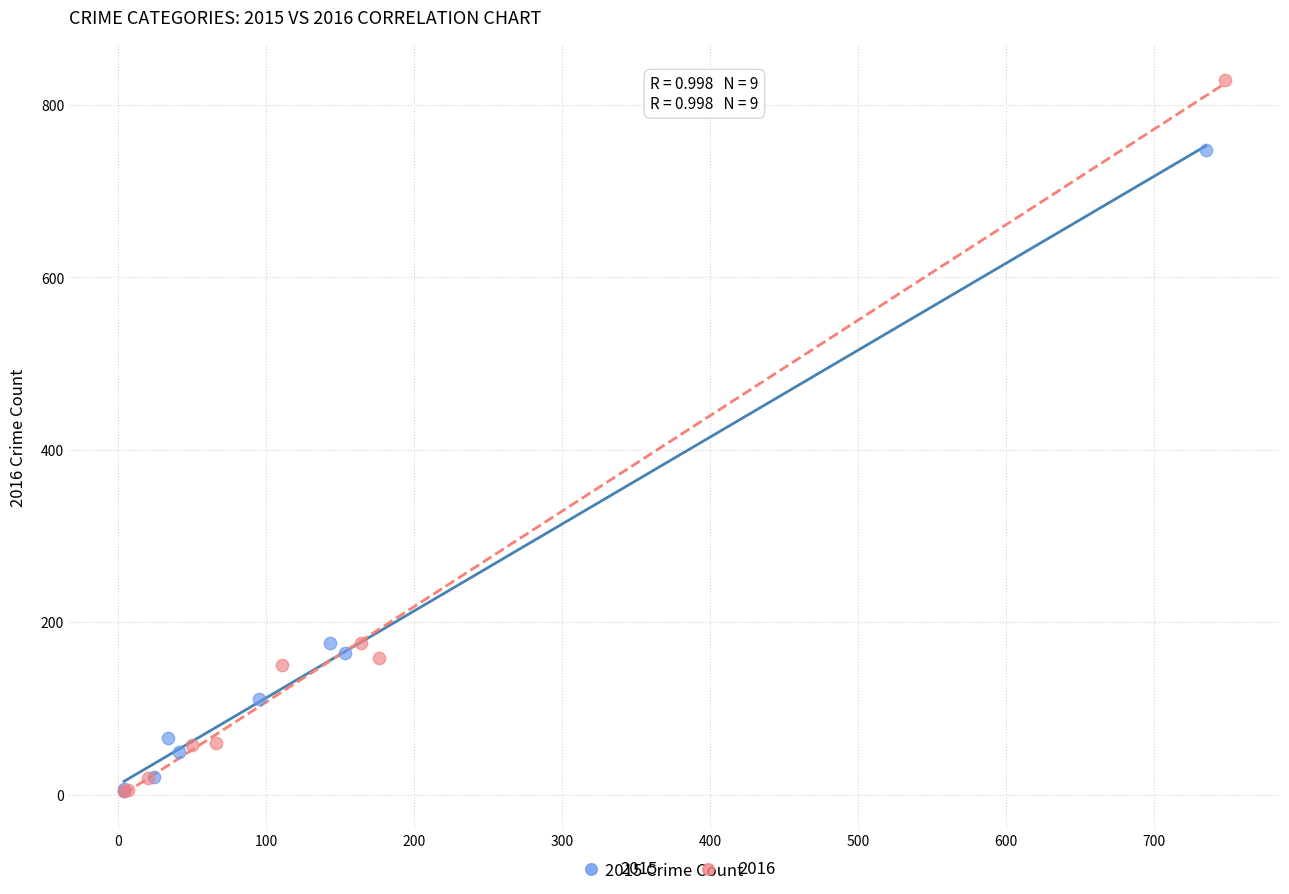

Which series has the largest Y range (max minus min)?

2016